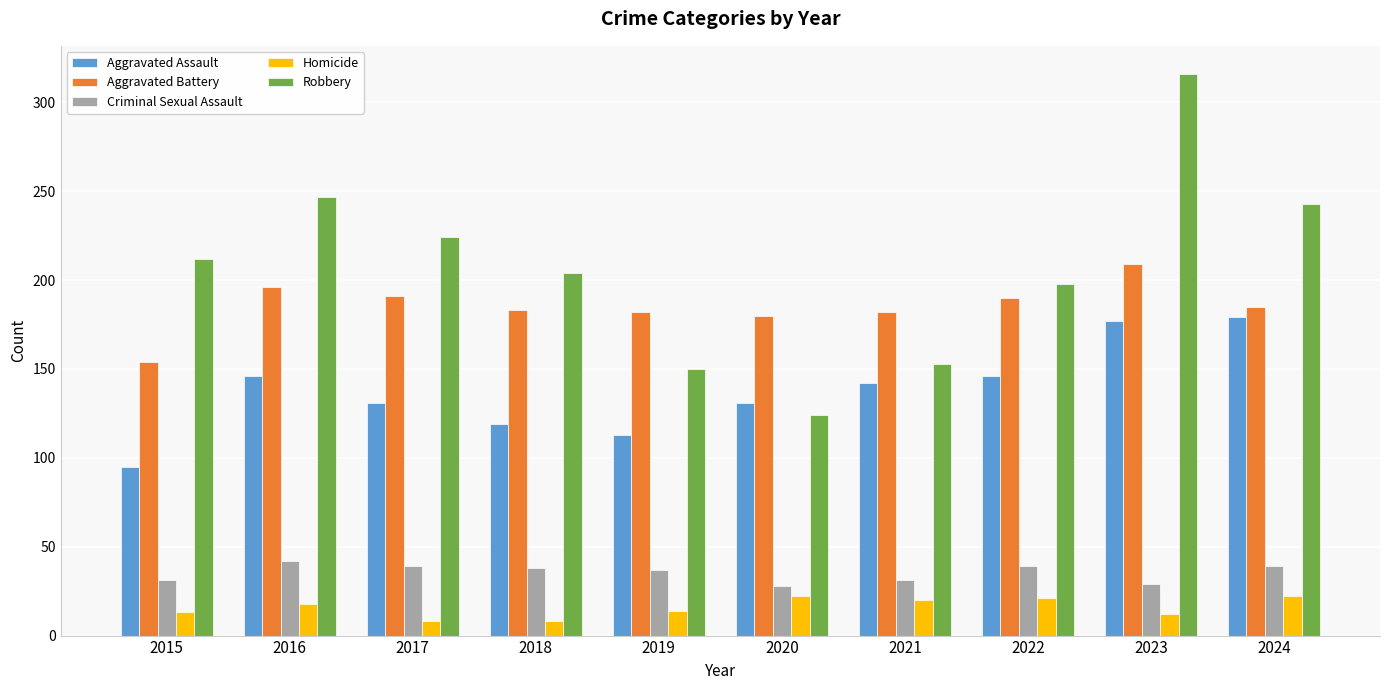

At which category is the sum across all series the highest?

2023